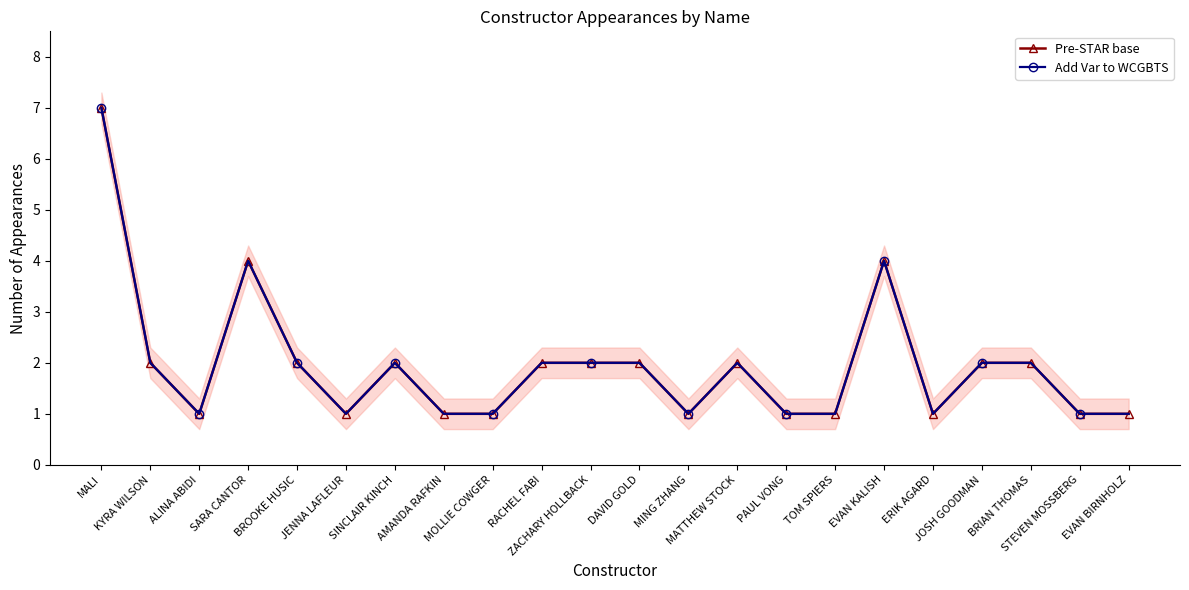

True or false: Add Var to WCGBTS and Pre-STAR base intersect in this chart.

False